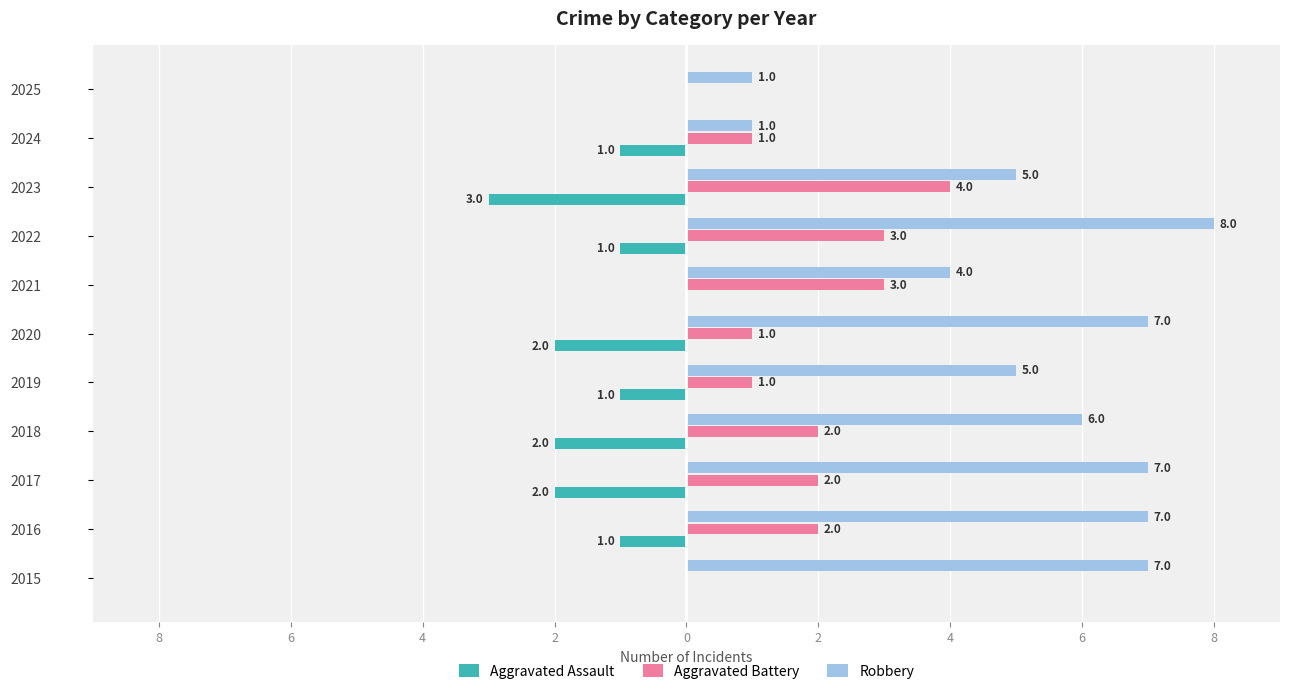

What are all the series names shown in the legend?

Aggravated Assault, Aggravated Battery, Robbery